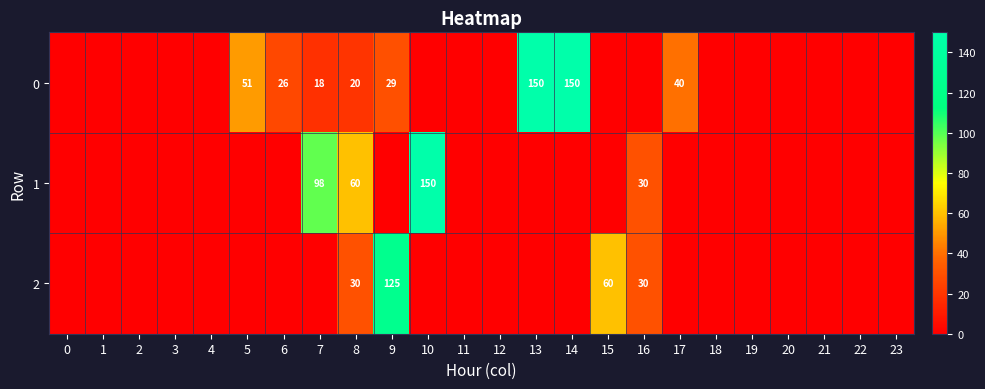

The value of 0 at 13 is 150. True or false?

True